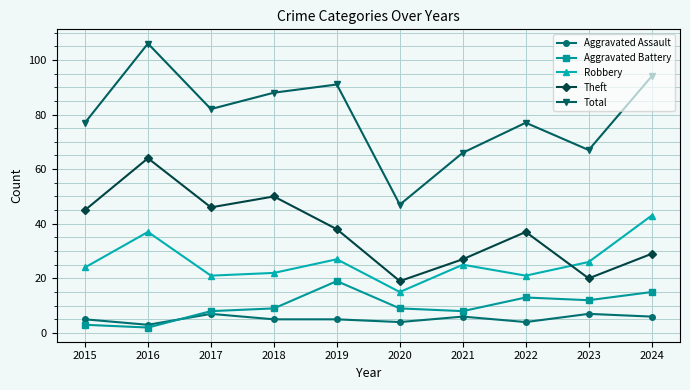

How many categories are shown in the chart?

10